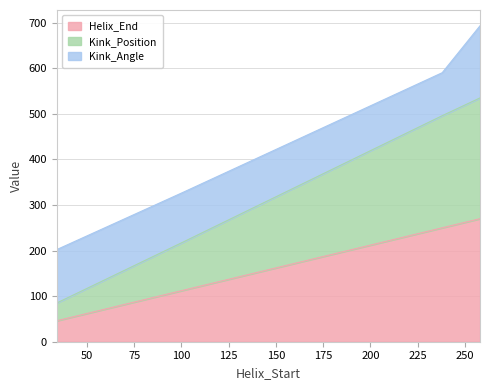

Rank the categories by Kink_Position value from highest to lowest.

258, 238, 101, 34